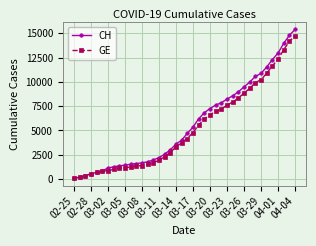

Which series has the largest range (max minus min)?

CH